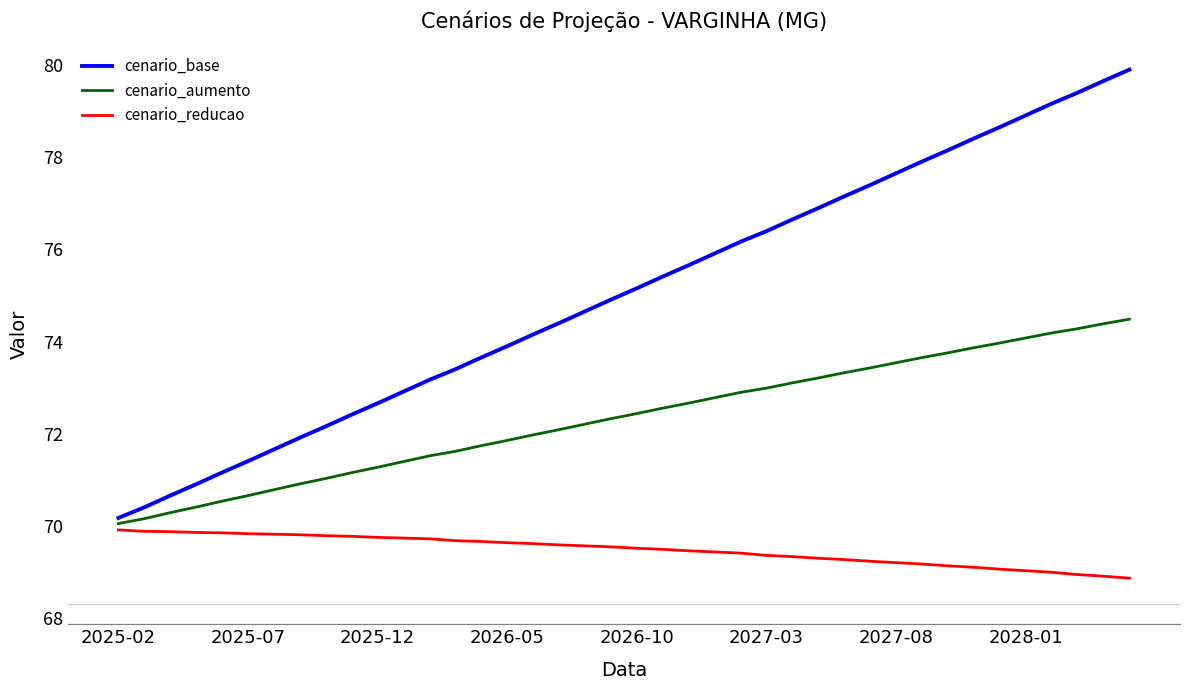

Which series has the largest total across all categories?

cenario_base